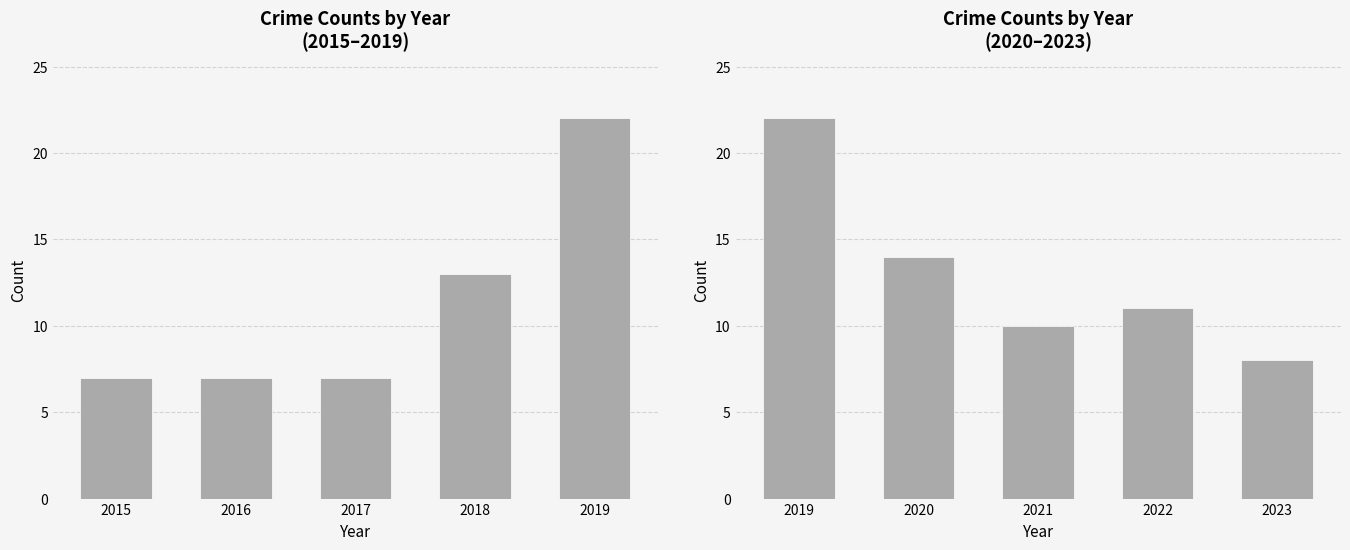

What is the value of the 4th bar from the left?

11